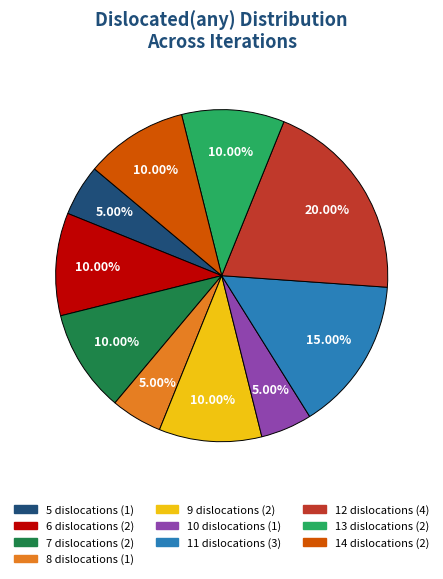

Does any single category account for the majority?

No